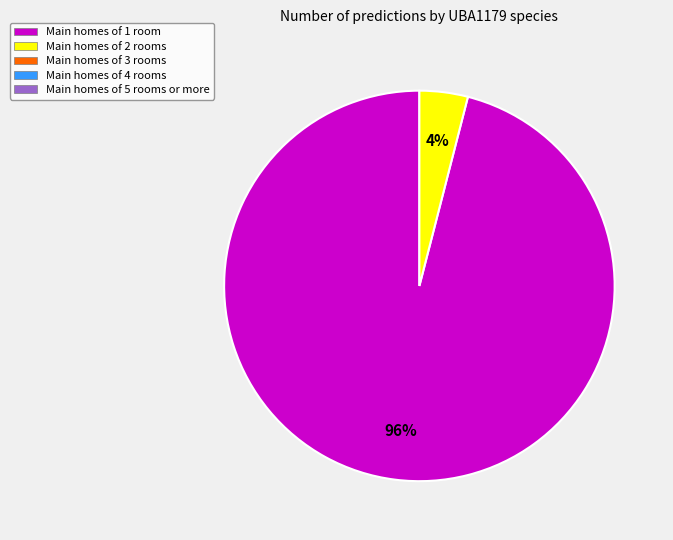

How many segments does this pie chart have?

2